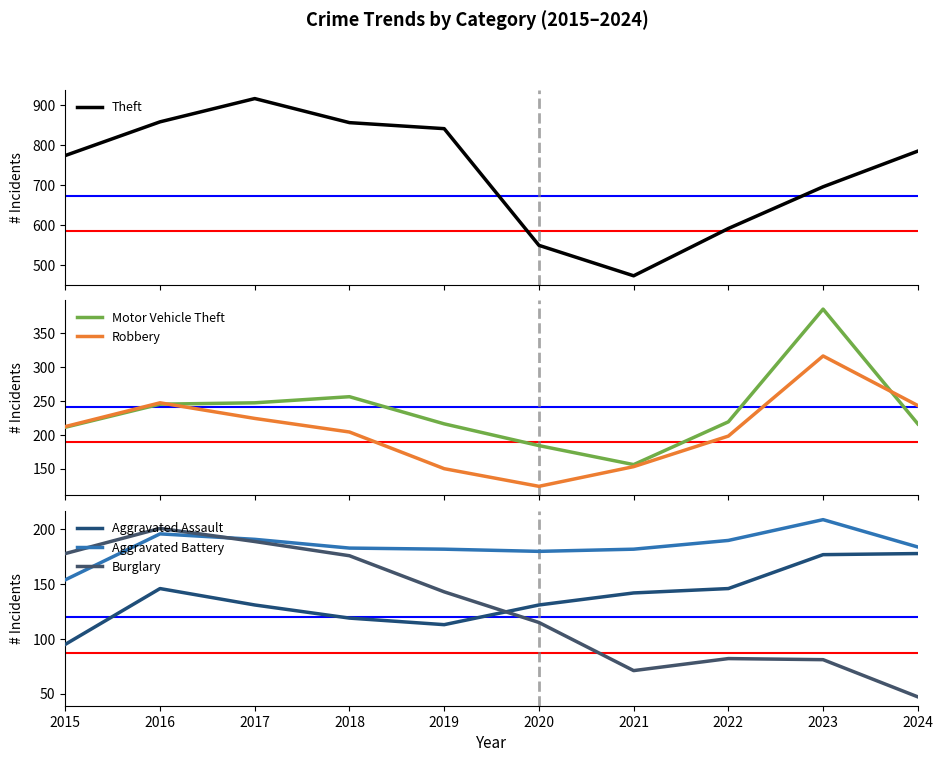

At which label is Motor Vehicle Theft closest to 270?

2018